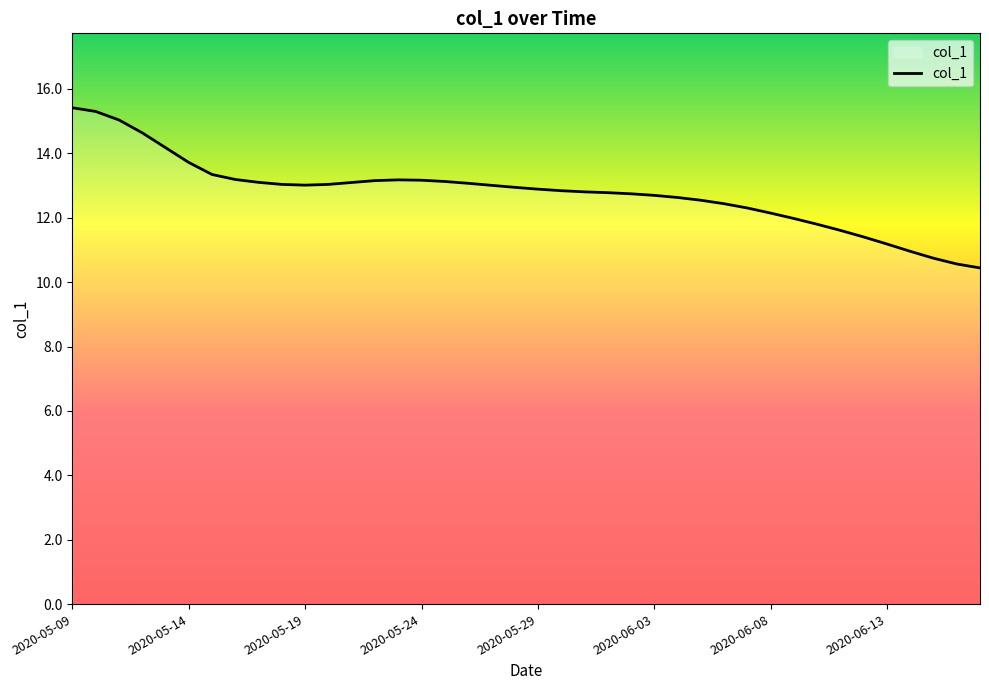

Does the chart display data point markers on the line(s)?

No